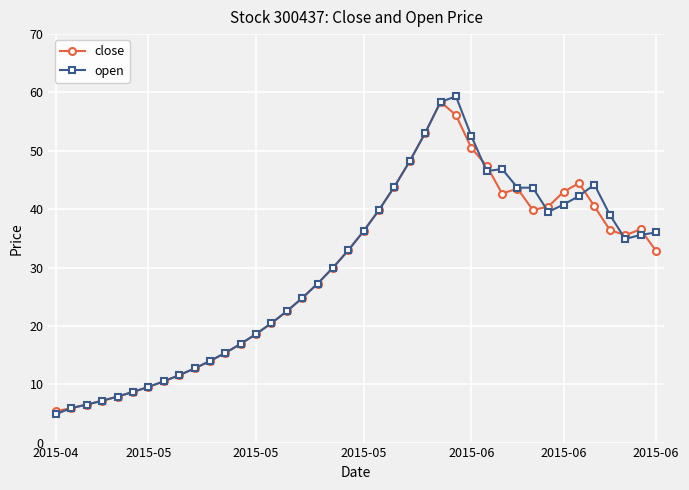

True or false: open has more than 1 interior local peaks.

True